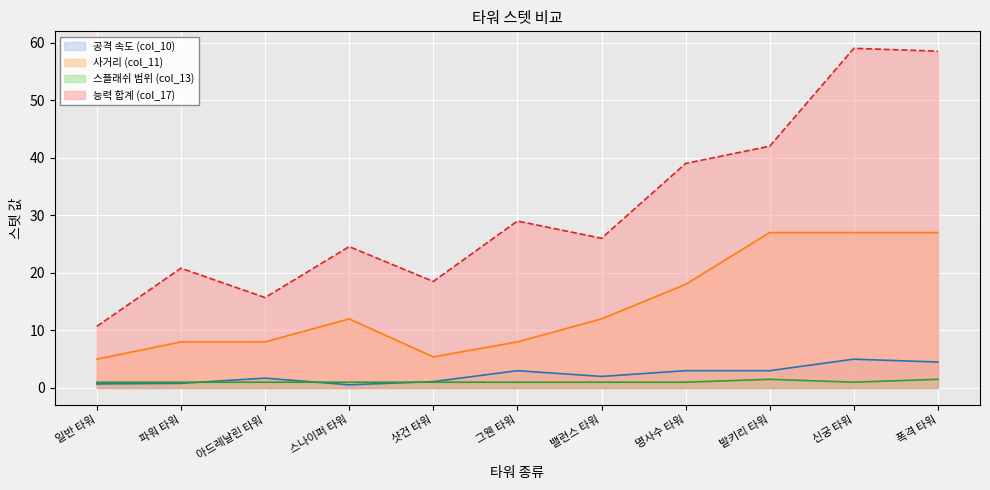

What is the difference between the 공격 속도 (col_10) values at 명사수 타워 and 파워 타워?

2.2